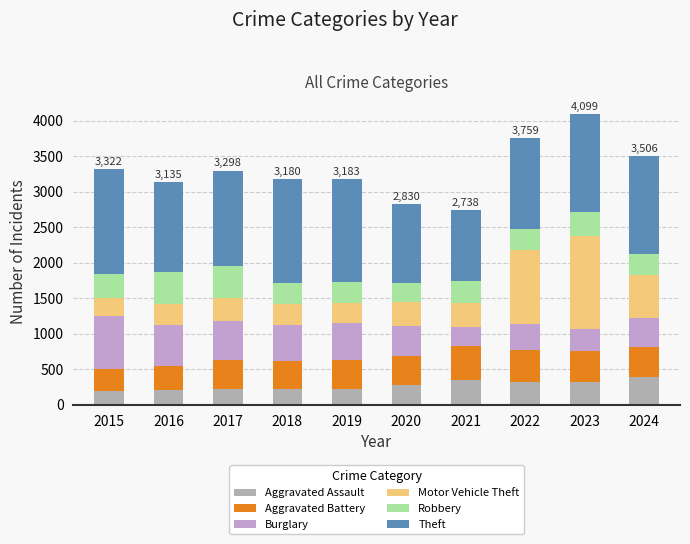

What is the total value across all series at 2021?

2738